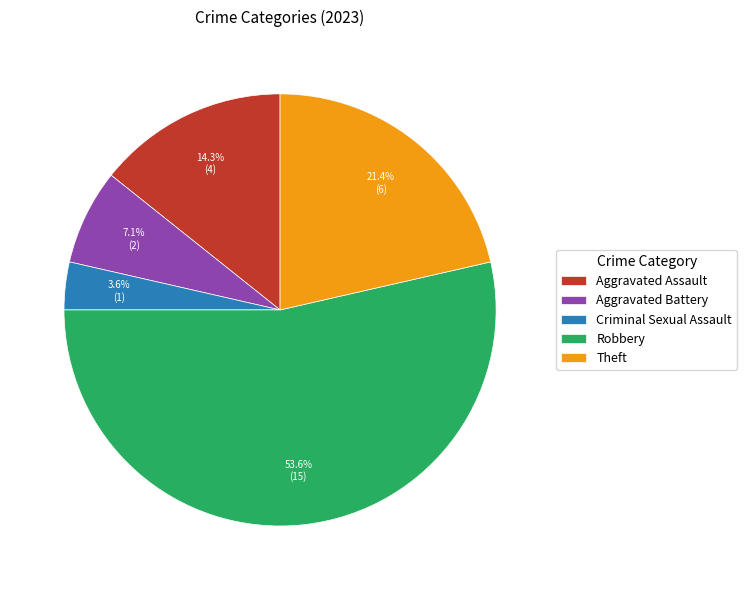

How much of the chart is everything except Robbery?

46.4%